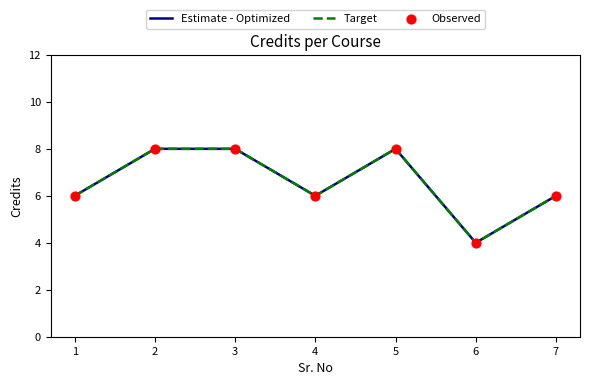

Is the value of Estimate - Optimized at 4 greater than the value of Target at 7?

No